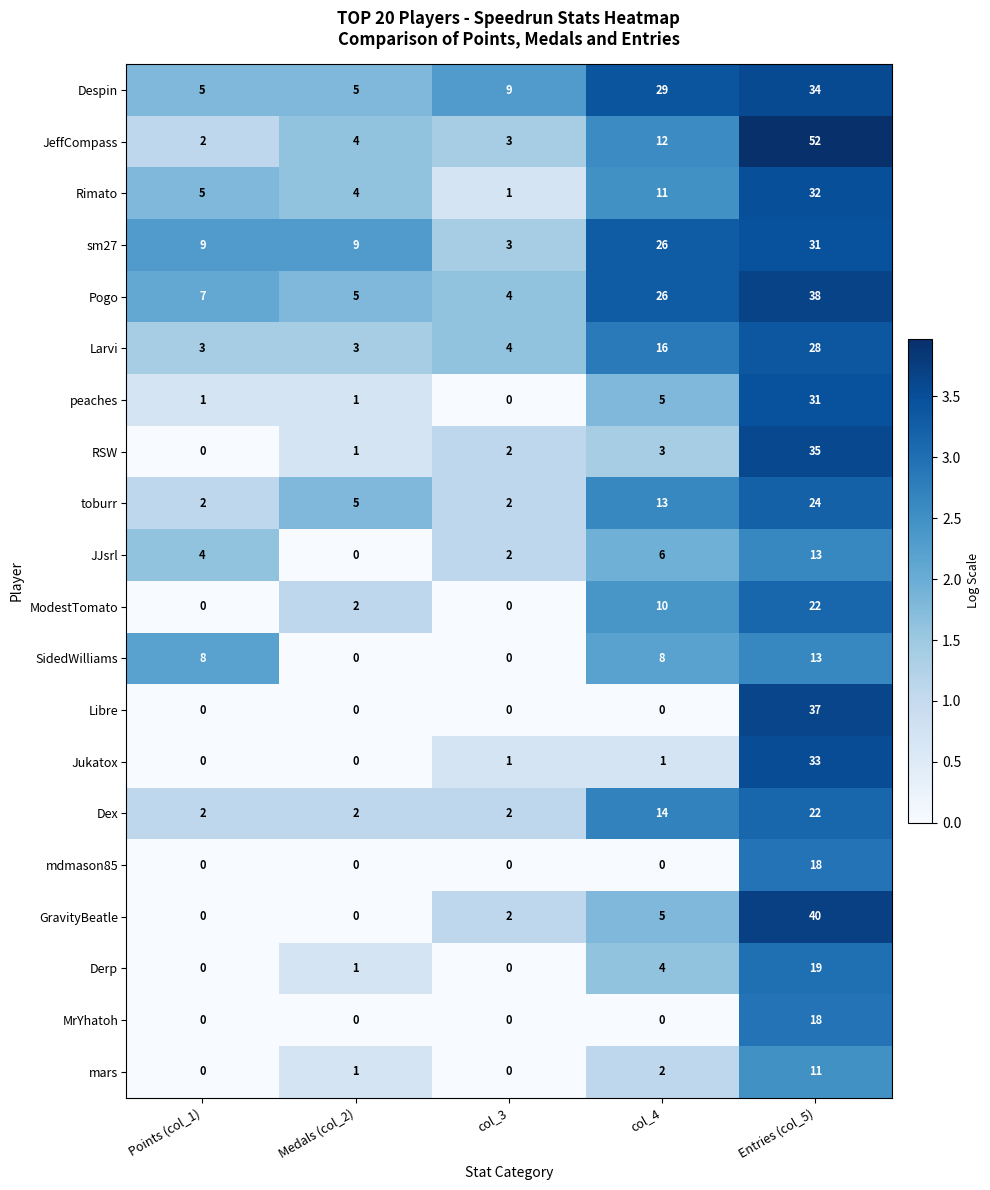

What is the sum of all JeffCompass values?

73